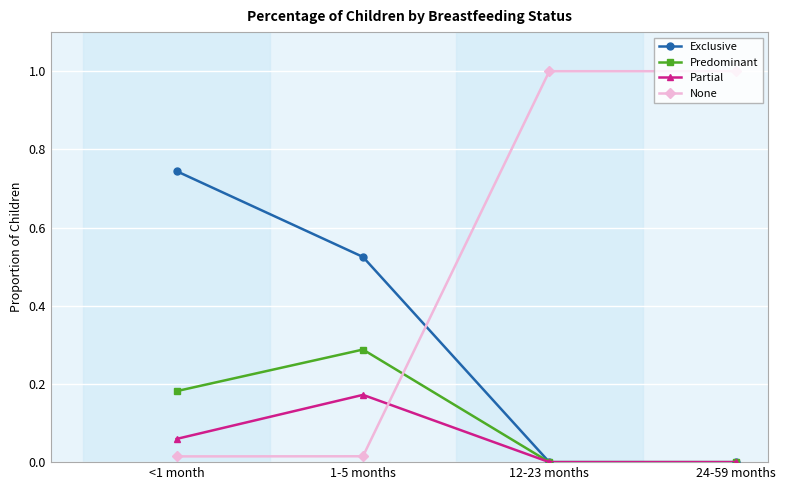

Does the chart have visible grid lines?

Yes